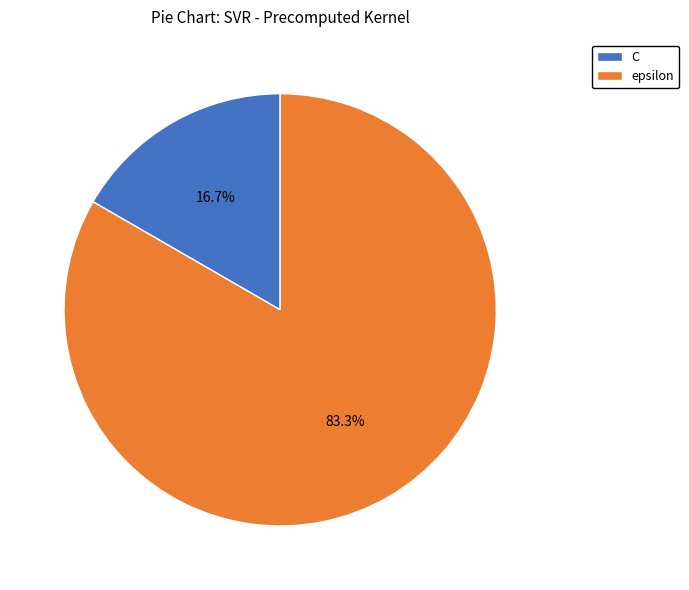

To the nearest percent, what is the average slice percentage?

50%